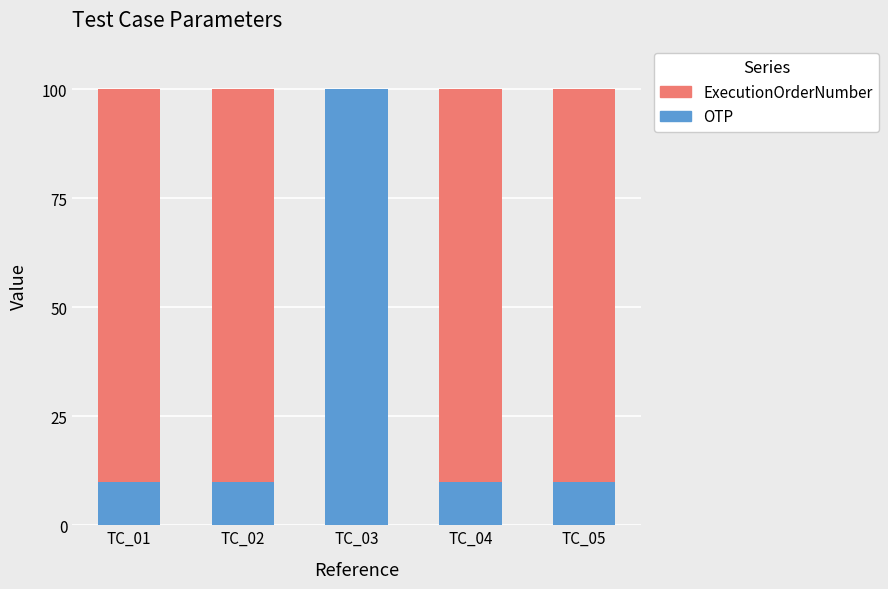

Count the number of data series in this chart.

2